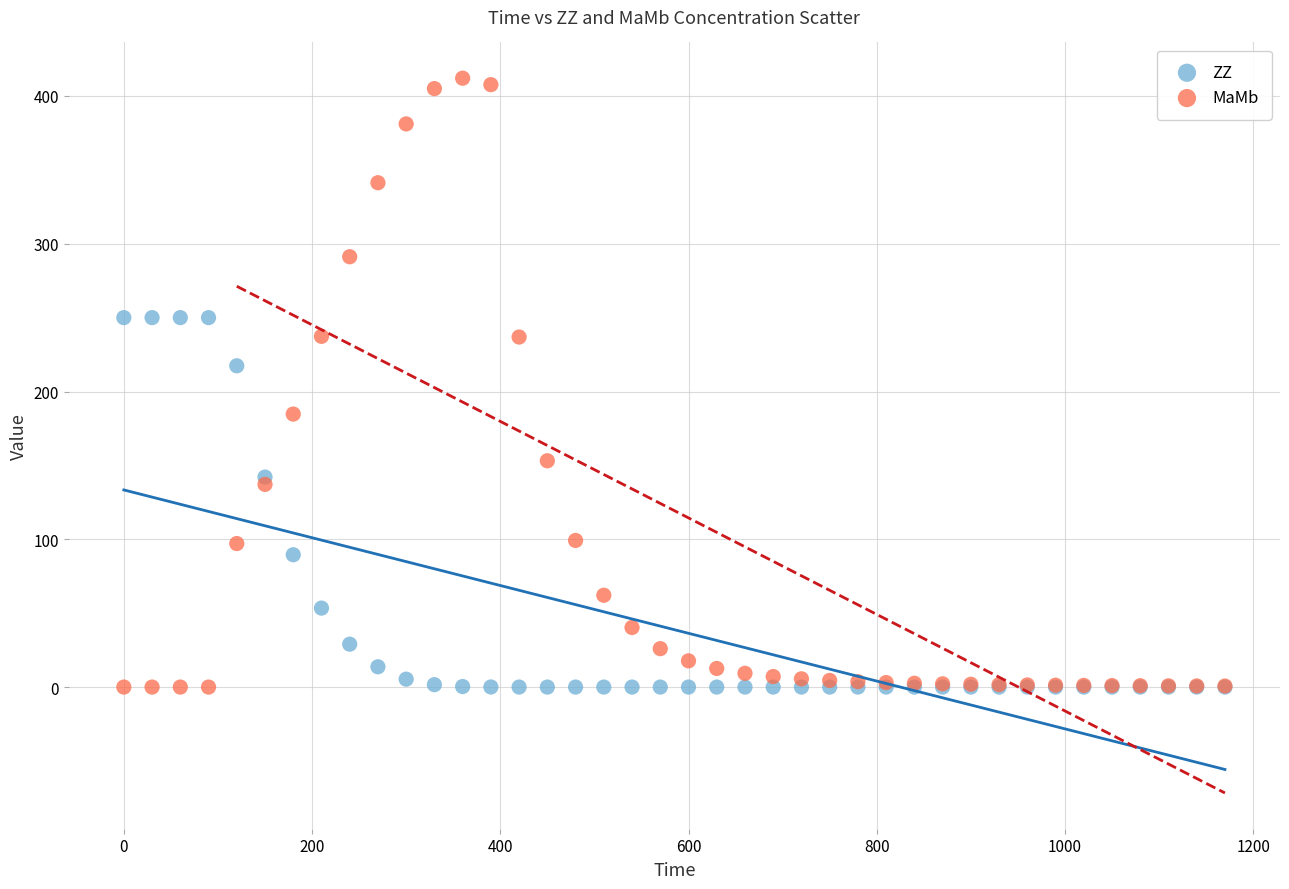

Which series contains the highest Y value?

MaMb